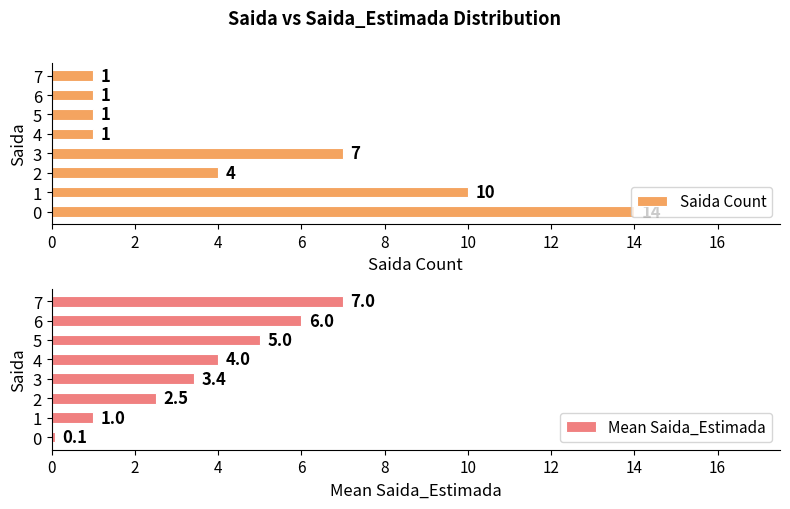

What are all the series names shown in the legend?

Saida Count, Mean Saida_Estimada